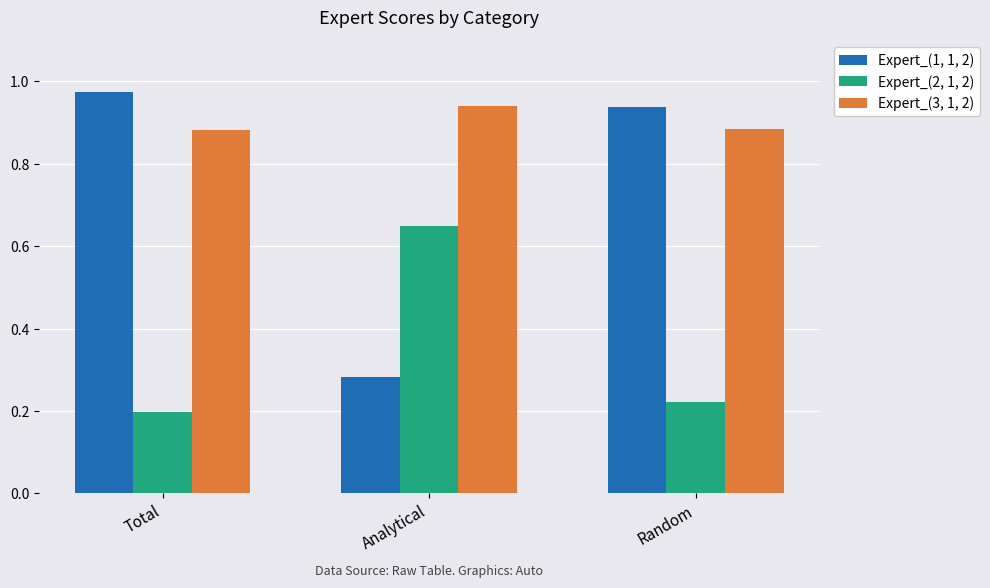

True or false: Expert_(2, 1, 2) has a value of 0.2 at Total.

True